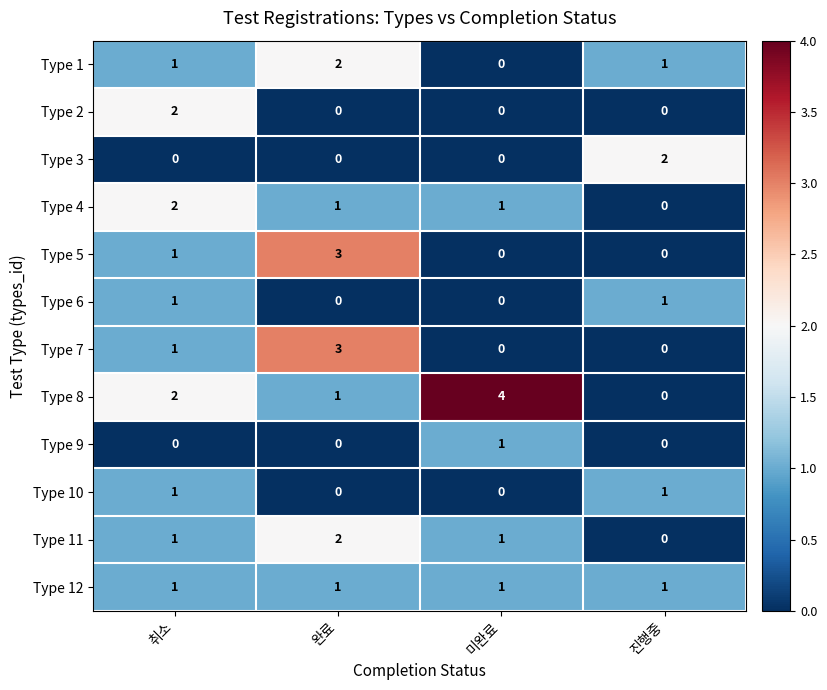

Which series has the widest spread of values?

Type 8